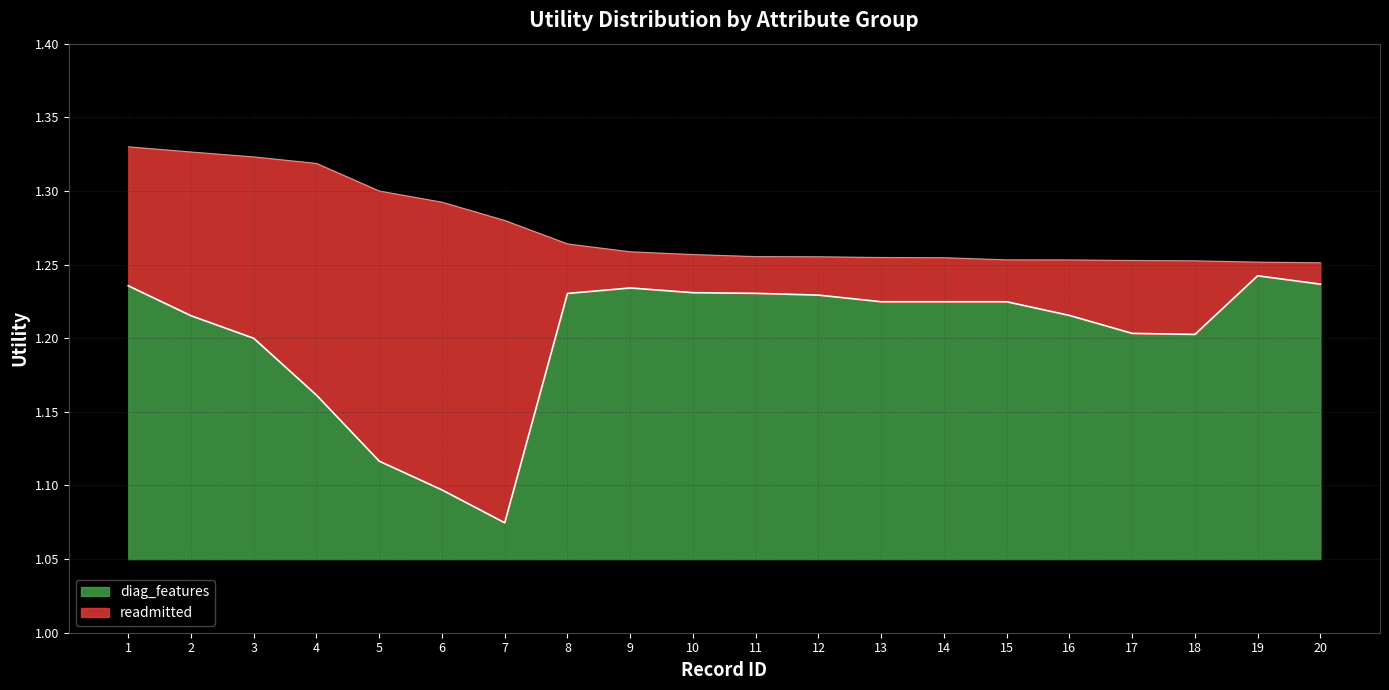

Reading left to right, list all the values displayed in this chart.

readmitted: 1.3	1.3	1.3	1.3	1.3	1.3	1.3	1.3	1.3	1.3	1.3	1.3	1.3	1.3	1.3	1.3	1.3	1.3	1.3	1.3
diag_features: 1.2	1.2	1.2	1.2	1.1	1.1	1.1	1.2	1.2	1.2	1.2	1.2	1.2	1.2	1.2	1.2	1.2	1.2	1.2	1.2